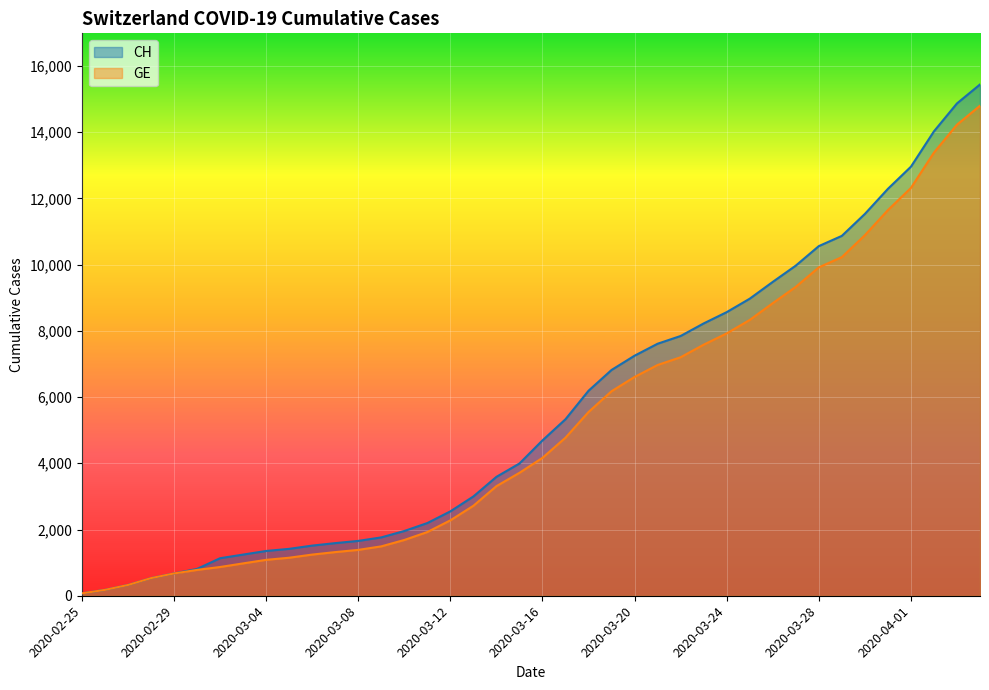

What is the difference between the maximum and minimum values in the GE series?

14725